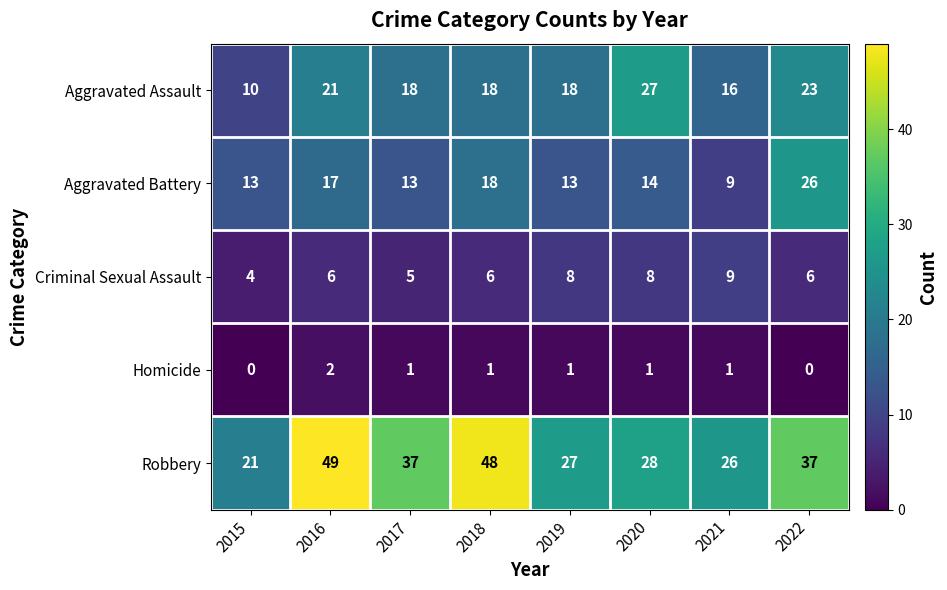

What is the maximum value for Aggravated Battery?

26